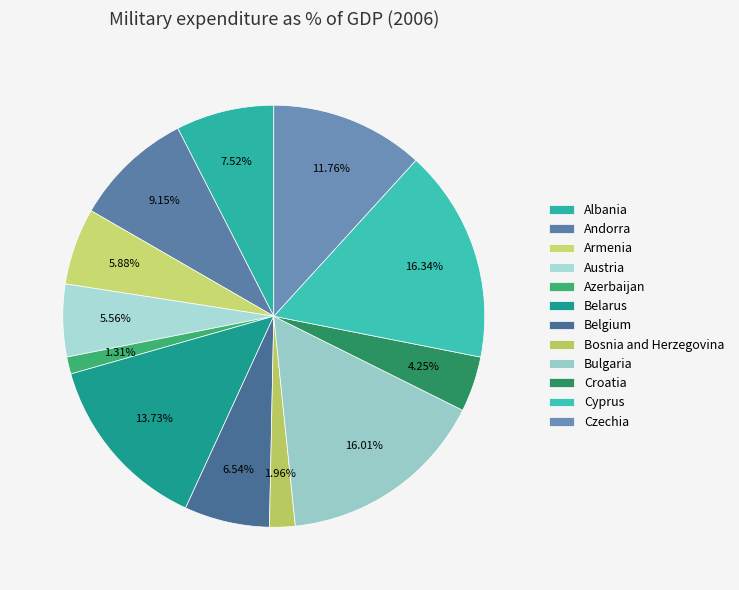

To the nearest percent, what percentage of the pie is Belgium?

7%